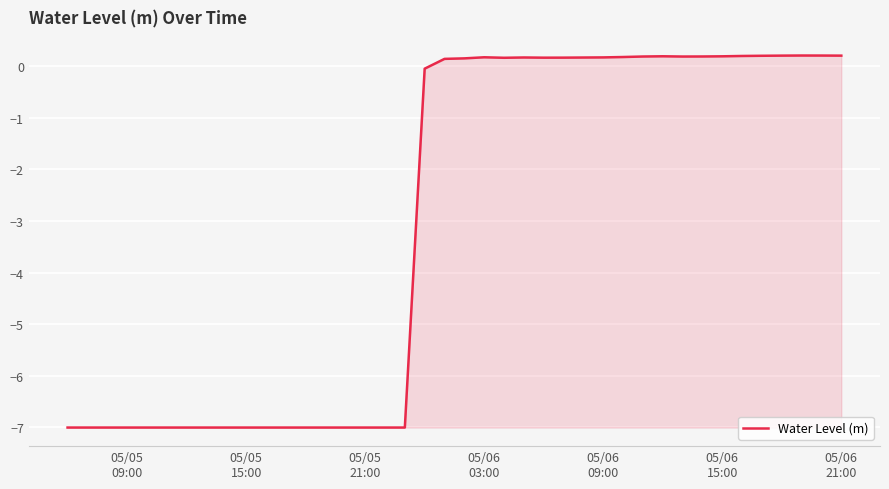

What is the minimum value shown in the chart?

-7.0